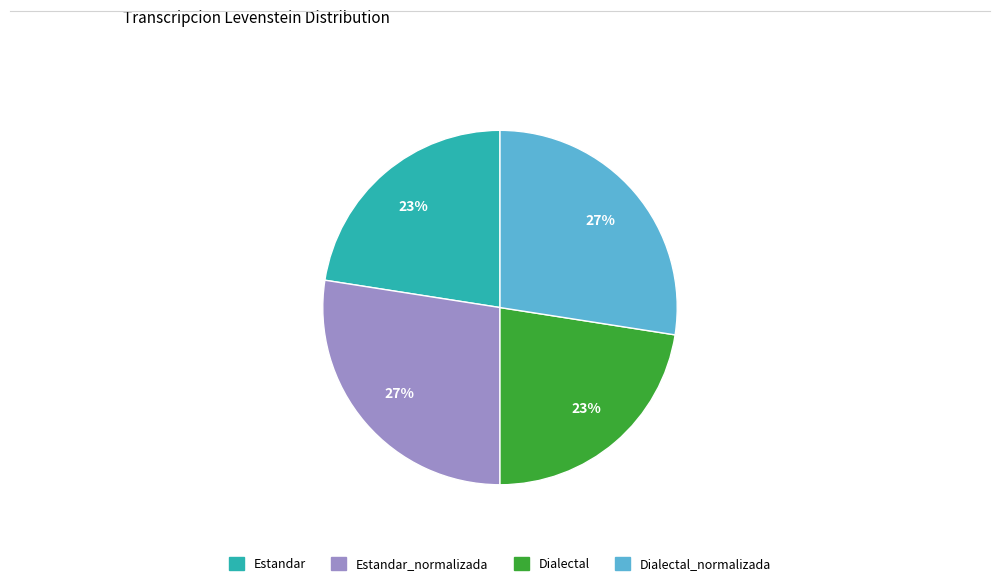

Is there any slice that represents more than half of the pie?

No